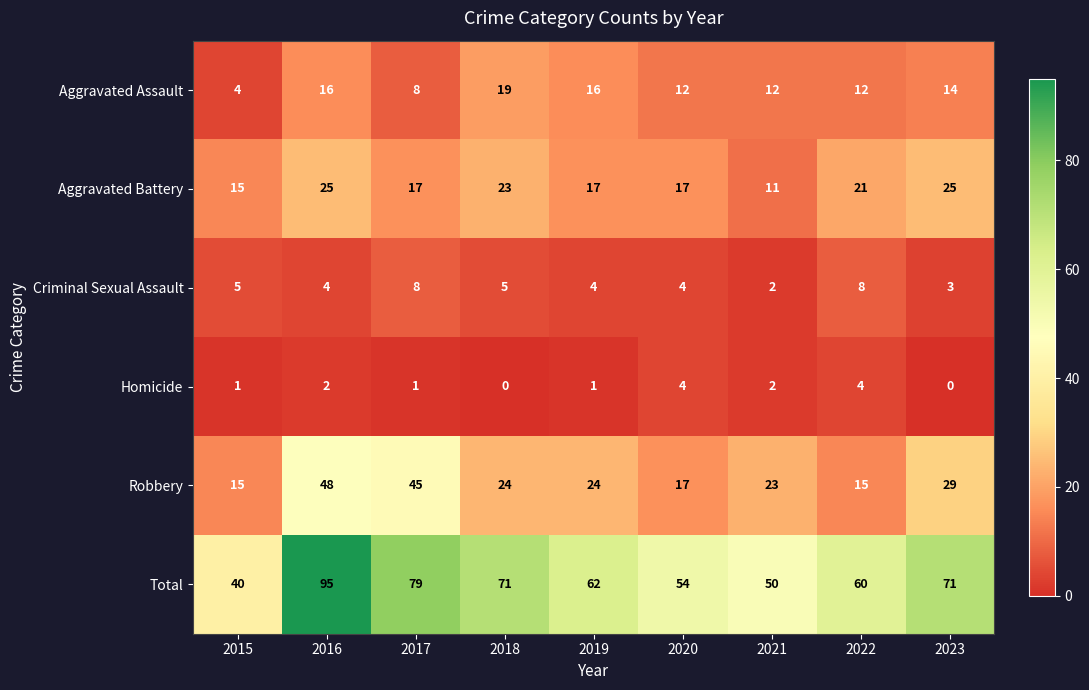

Which label corresponds to the largest value in the chart?

2016